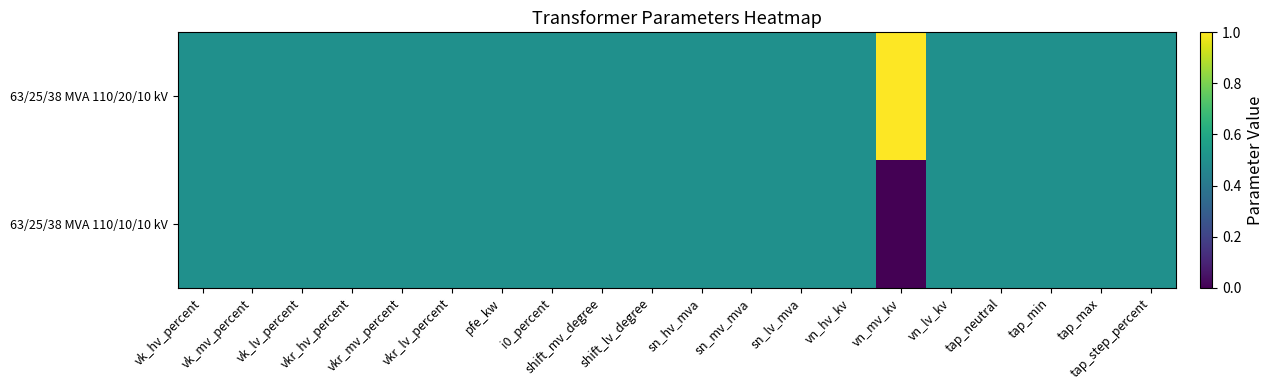

Which series has the largest range (max minus min)?

63/25/38 MVA 110/20/10 kV